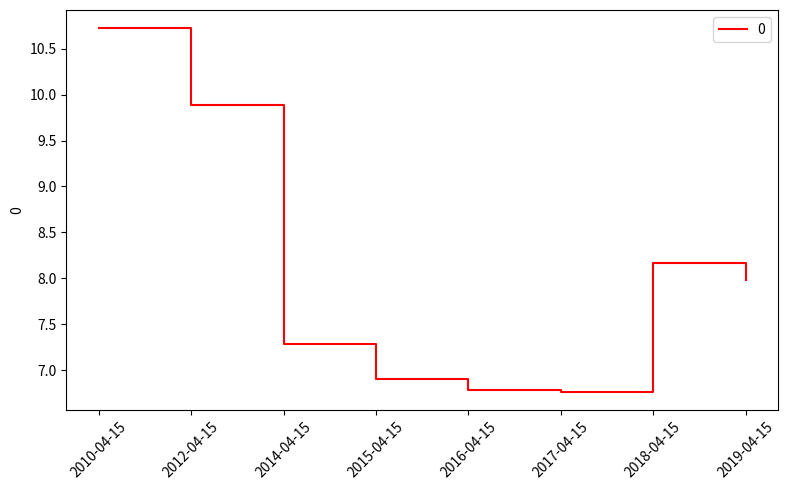

How many interior local peaks (higher than both neighbors) does the data have?

1